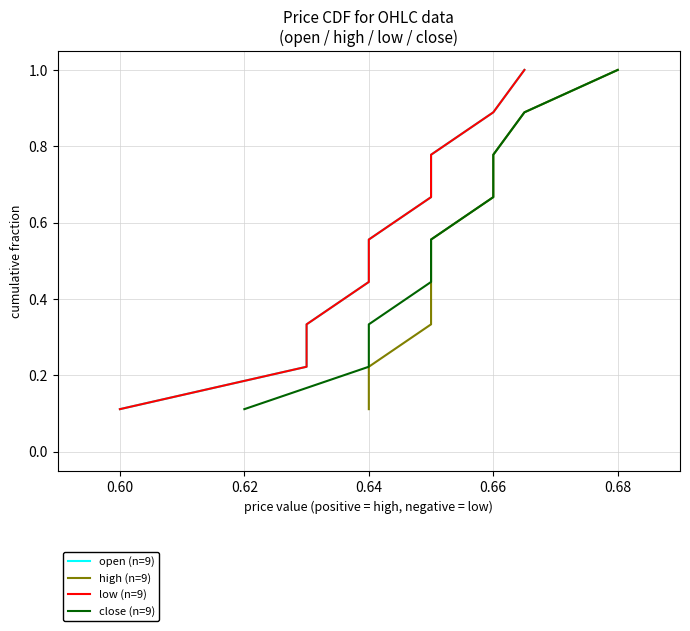

Is it true that open (n=9) equals 0.6 at 0.64?

True